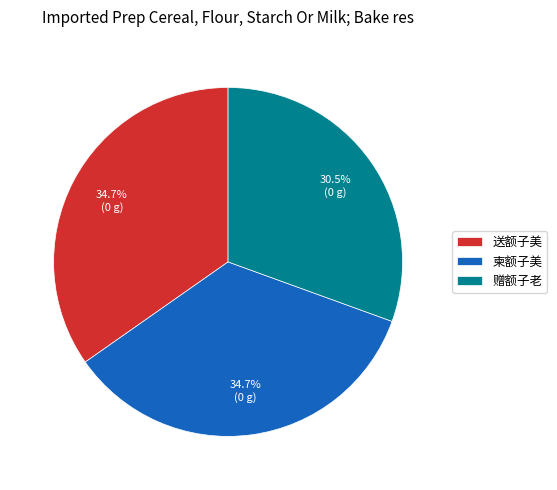

Does 柬额子美 represent more than half of the total?

No